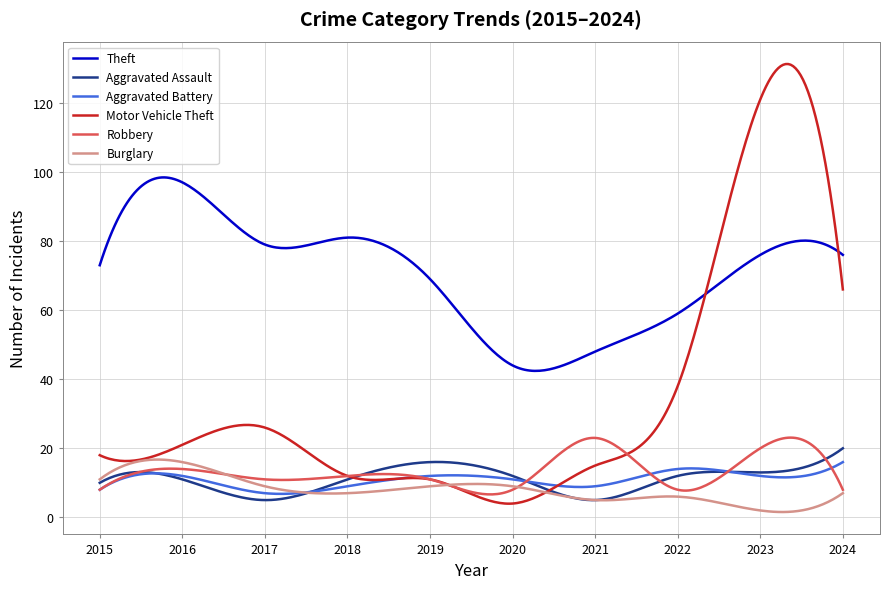

Which series has the largest total across all categories?

Theft